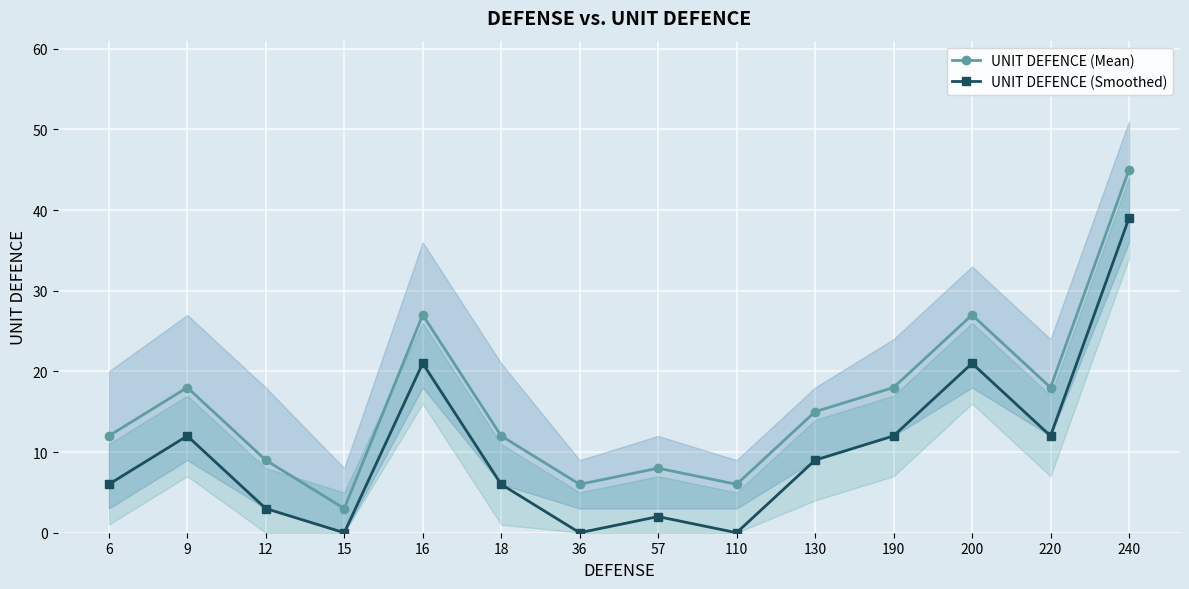

How many distinct data groups are displayed?

2